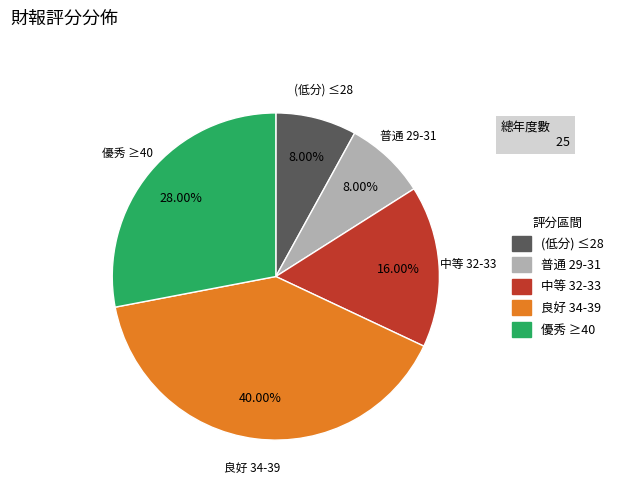

How many segments does this pie chart have?

5